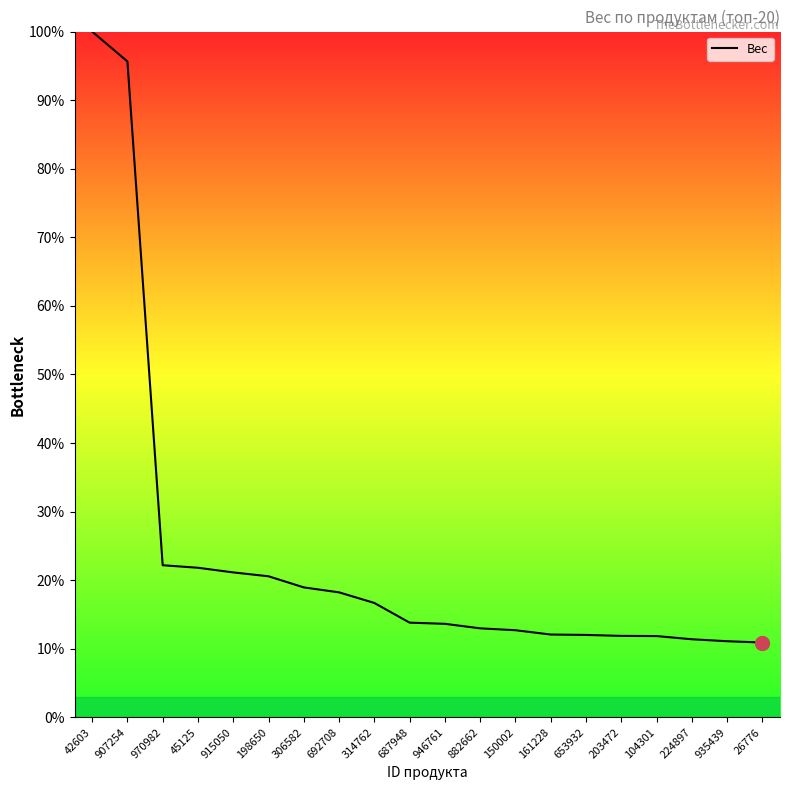

What is the change in value from 198650 to 161228?

-8.5